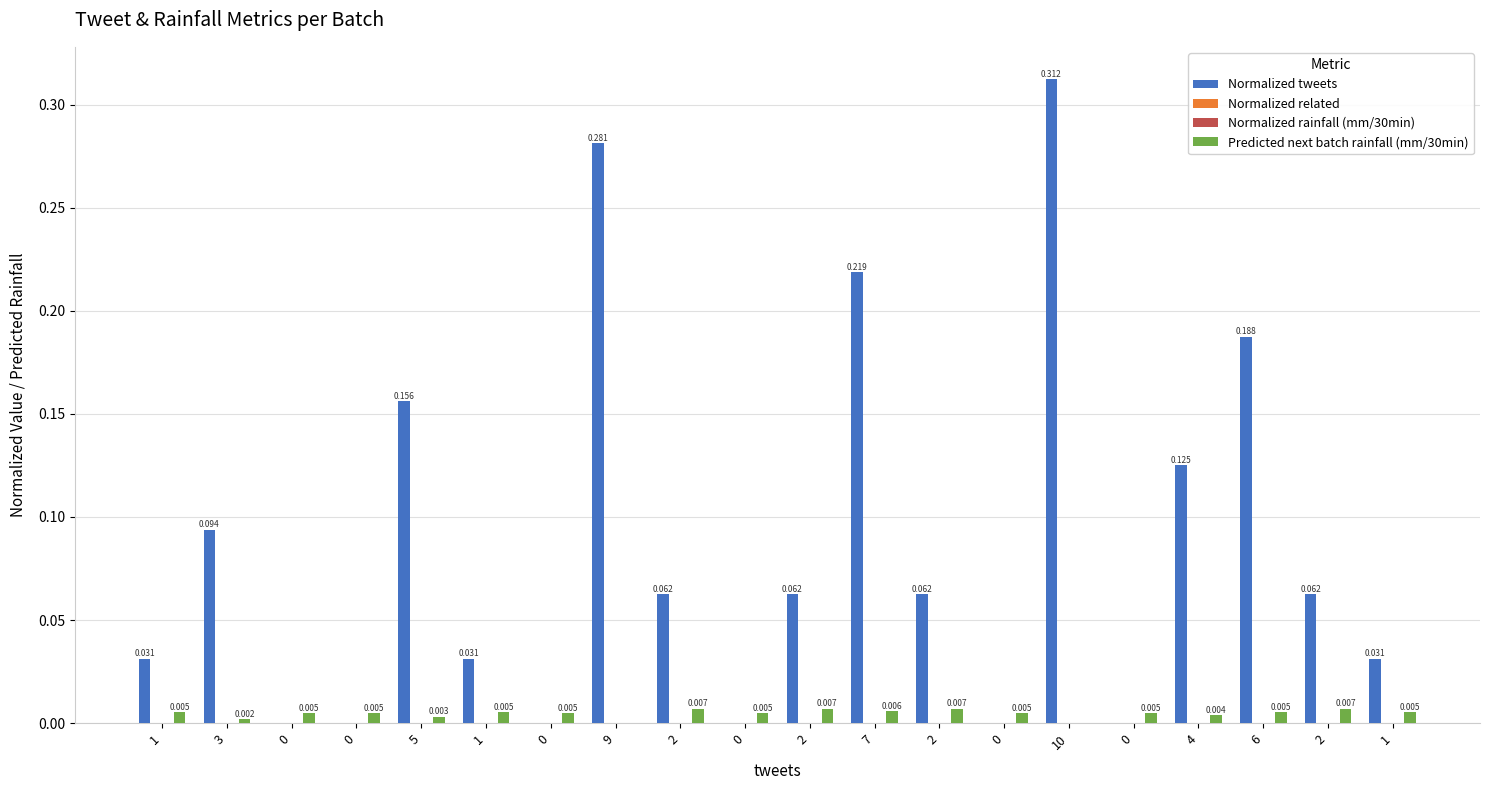

Which series changed the most between 2 and 0?

Normalized tweets